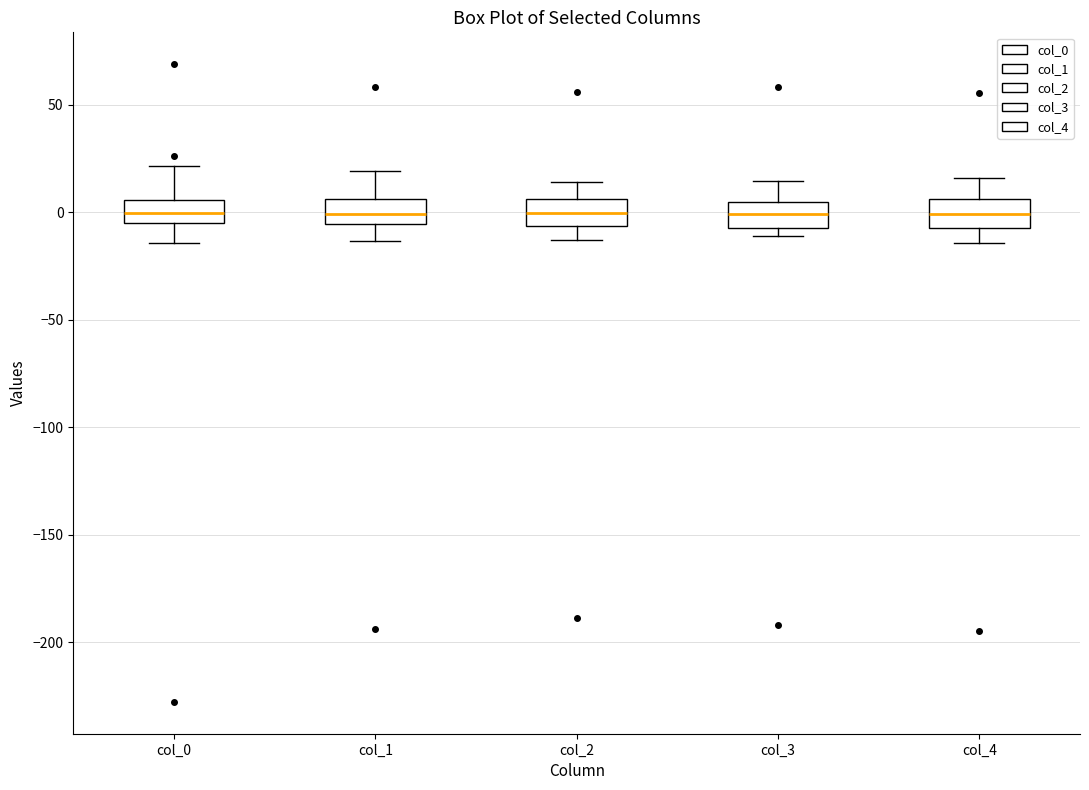

Where does the median line of the box for col_4 sit on the y-axis? The values are not printed on the chart, so give them approximately, as read against the axis.

0